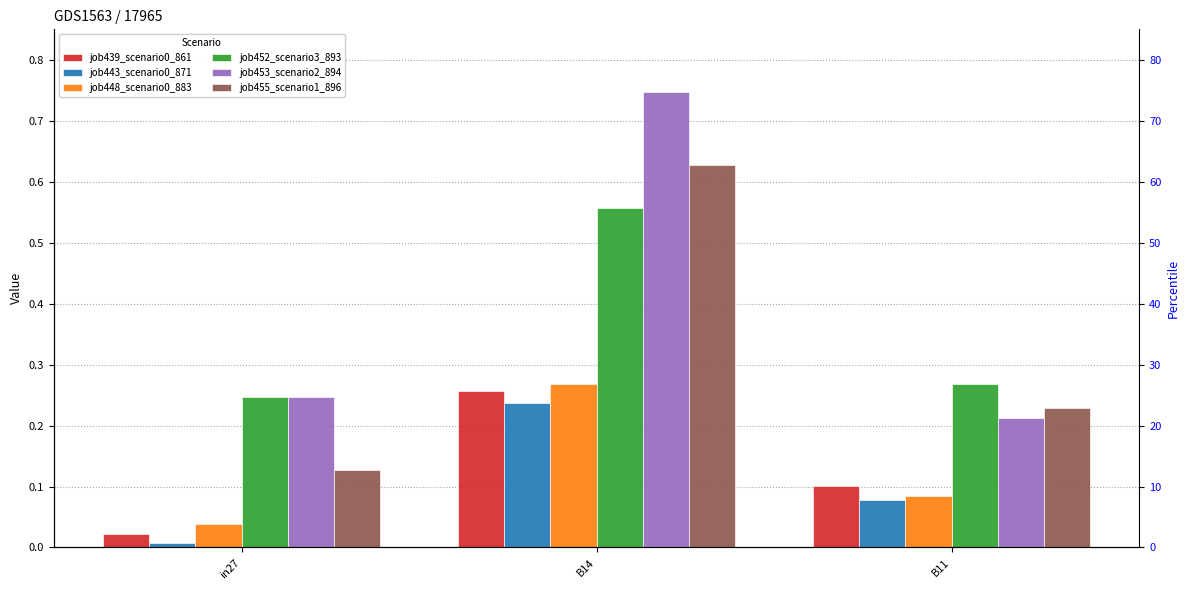

Which has a higher value, B14 or in27?

B14